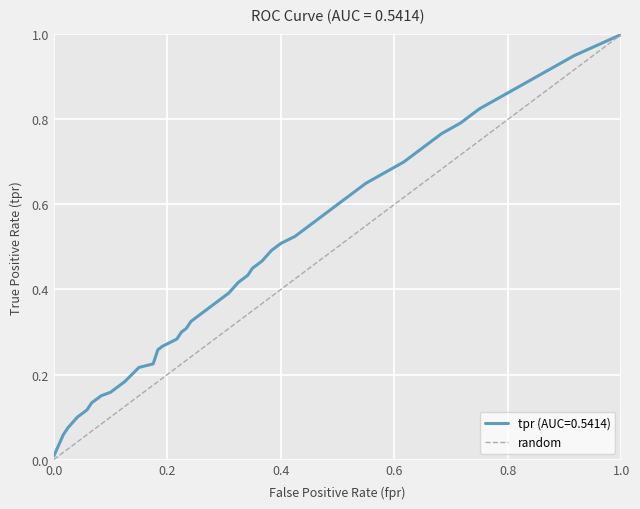

Which category has the highest value in the tpr (AUC=0.5414) series?

1.0